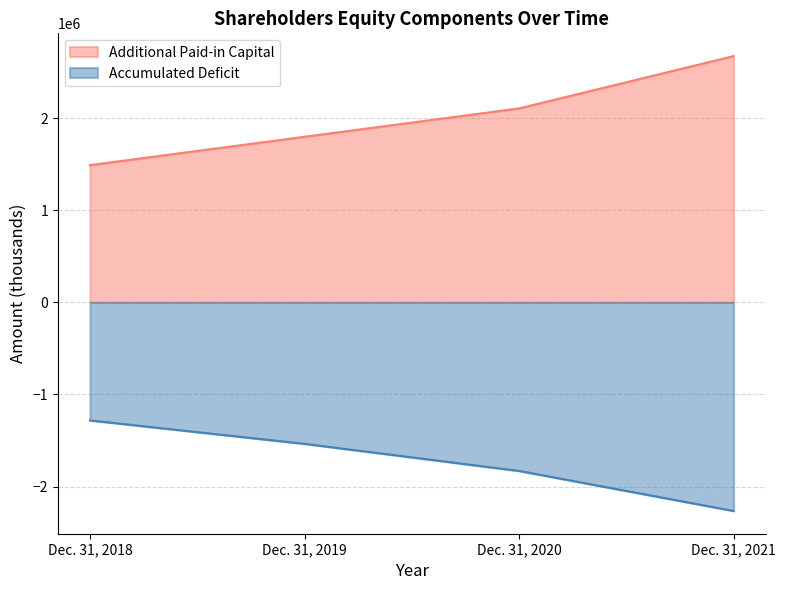

What is the approximate value of Accumulated Deficit at Dec. 31, 2021?

-2265243